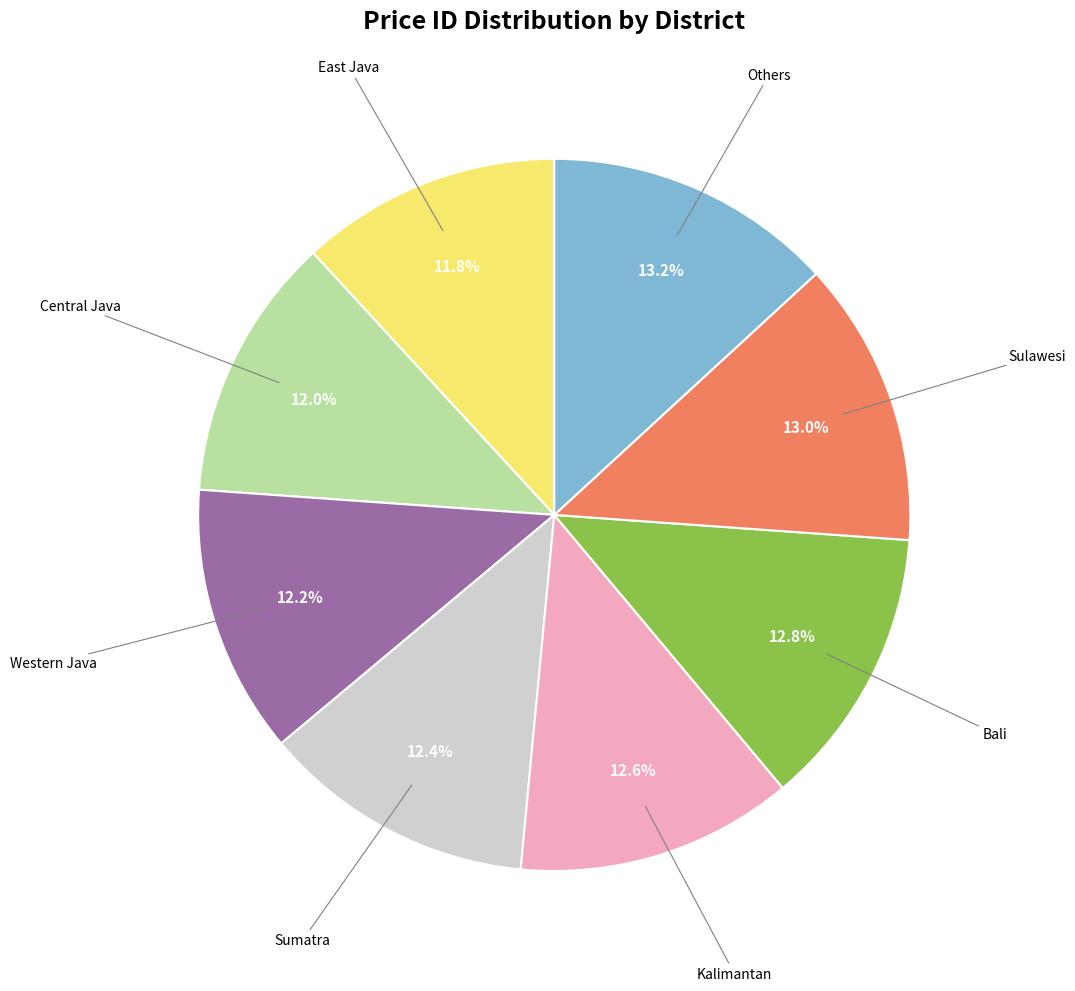

To the nearest percent, what is the difference between the largest and smallest slice percentages?

1%